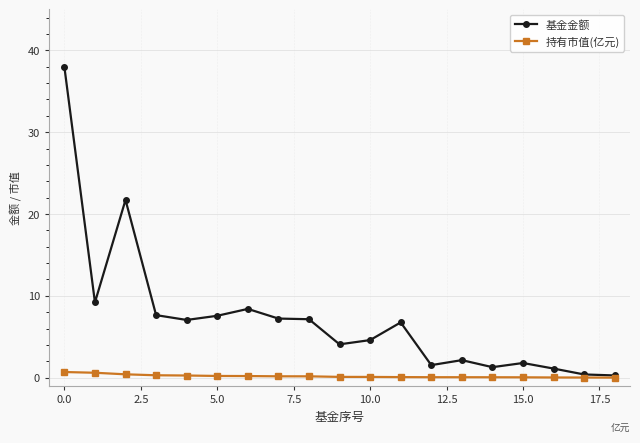

What is the value of the 基金金额 point at the 14th from the left?

2.1